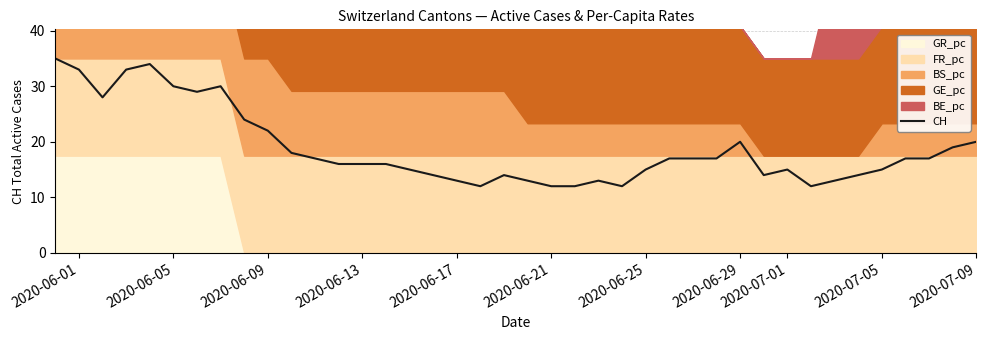

What is the minimum value for CH?

12